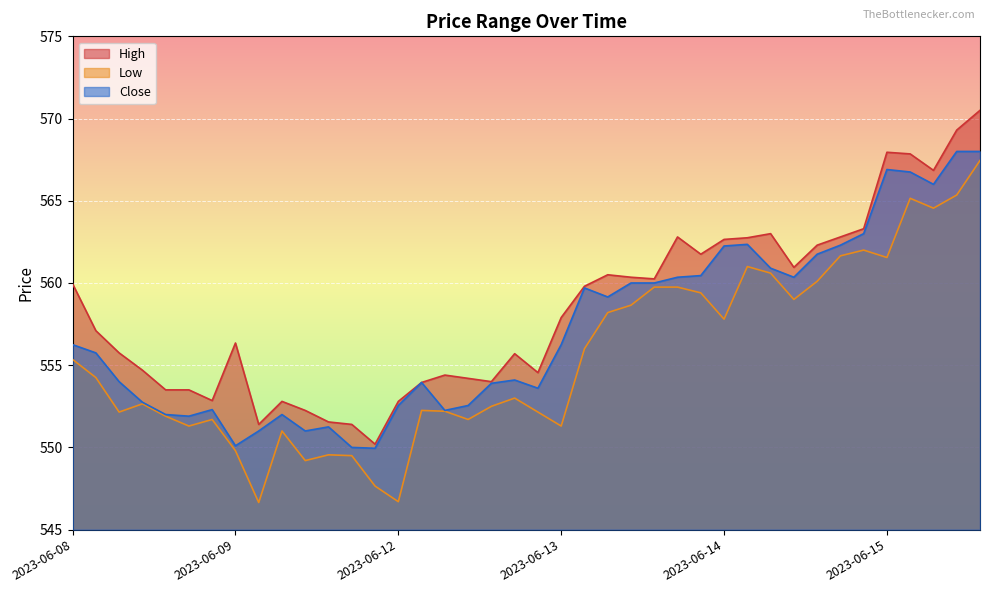

The High series shows 563.3 at 2023-06-14 15:15. True or false?

True